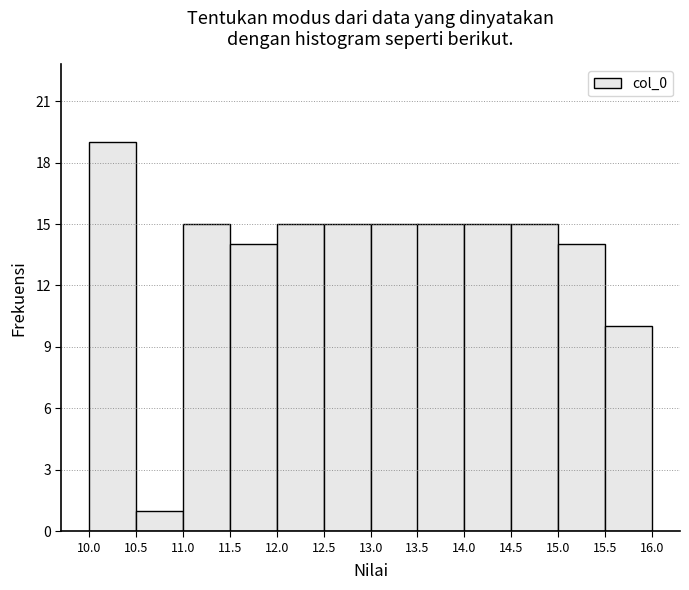

Reading left to right, list every bar in this chart as the range it spans on the x-axis followed by its height. The values are not printed on the chart, so give them approximately, as read against the axis.

10.0 to 10.5: 19
10.5 to 11.0: 1
11.0 to 11.5: 15
11.5 to 12.0: 14
12.0 to 12.5: 15
12.5 to 13.0: 15
13.0 to 13.5: 15
13.5 to 14.0: 15
14.0 to 14.5: 15
14.5 to 15.0: 15
15.0 to 15.5: 14
15.5 to 16.0: 10